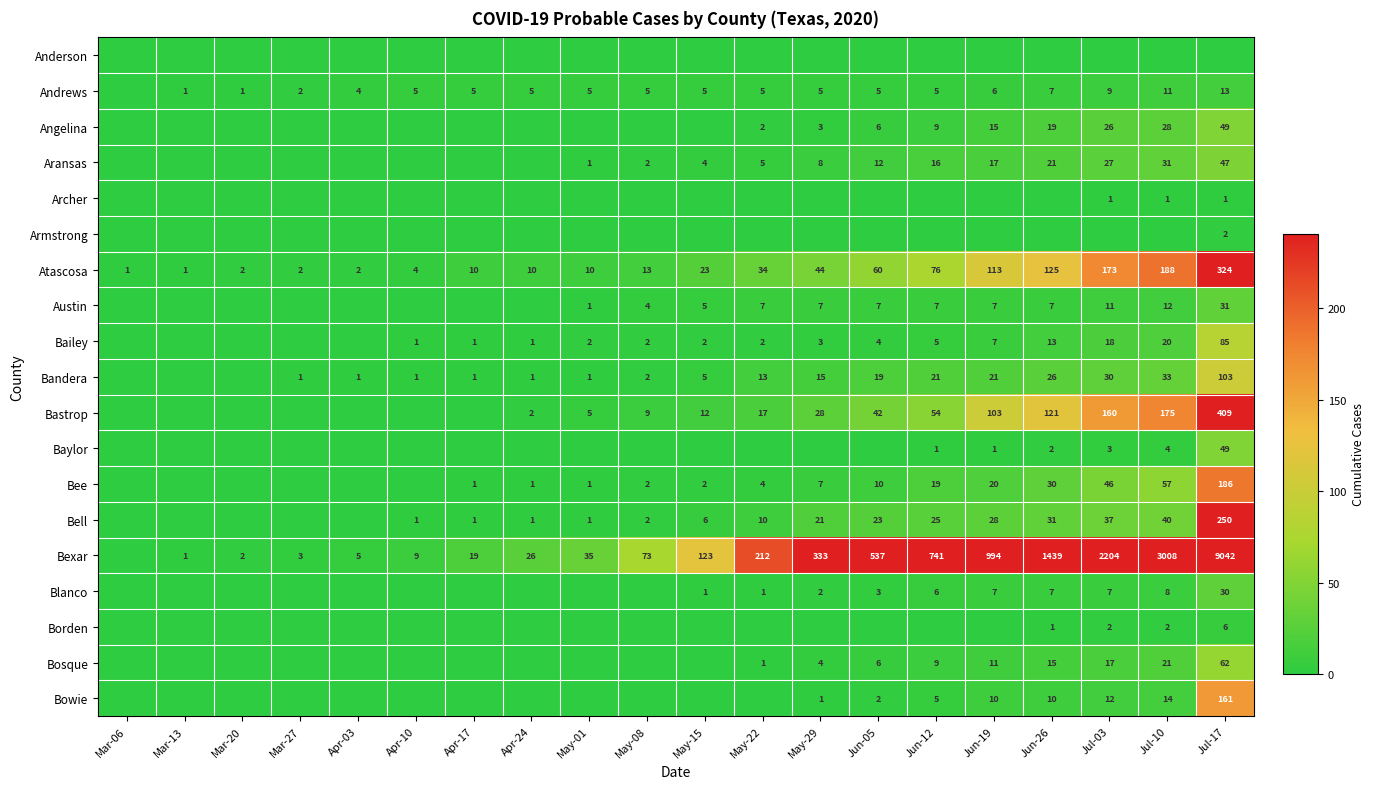

True or false: Bastrop has a value of 42 at Jun-05.

True